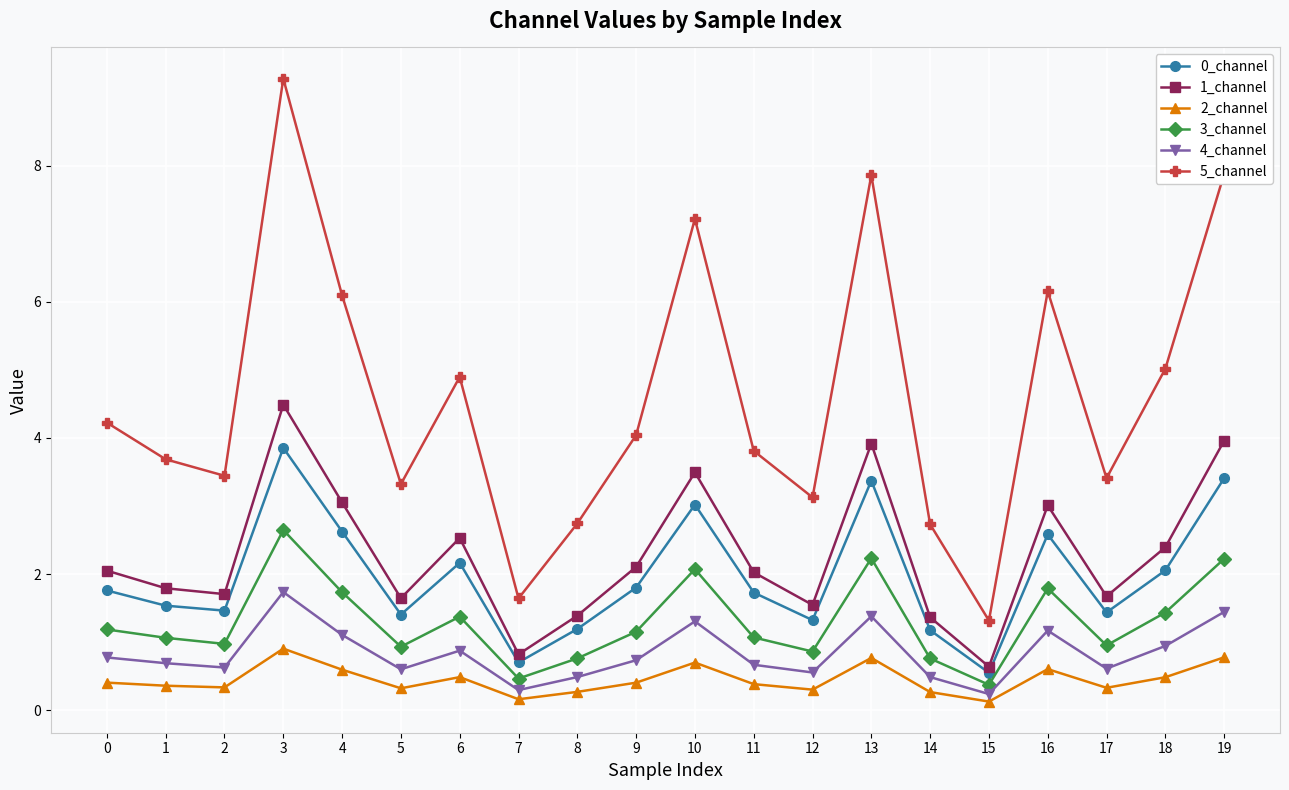

What is the difference between the maximum and minimum values in the 3_channel series?

2.3